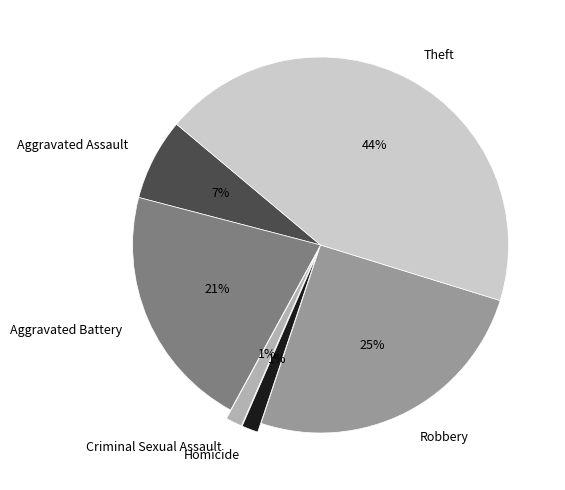

Is there a majority slice in this chart?

No